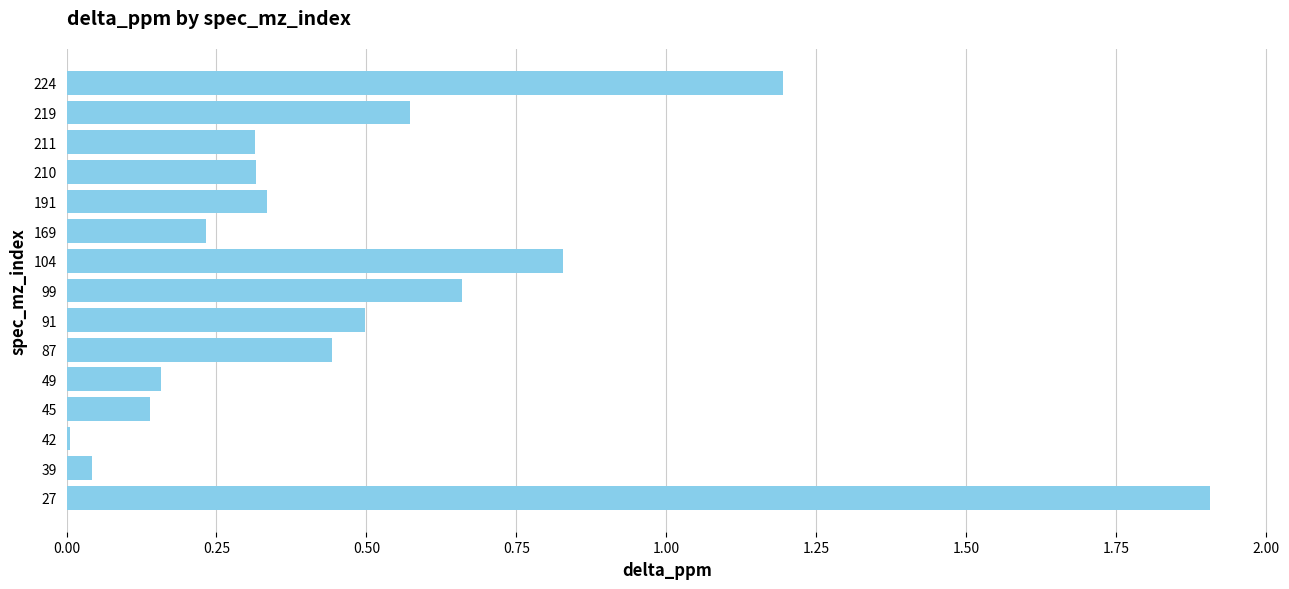

Which category has the highest value across all series?

27